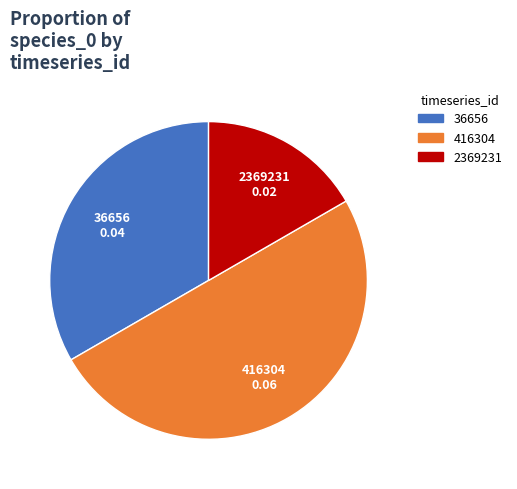

Combined, do 416304 and 36656 account for over 50%?

Yes